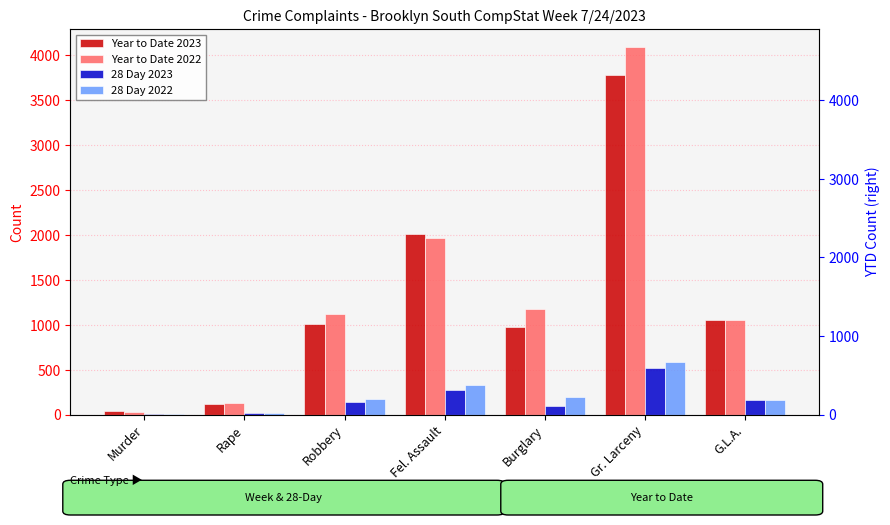

The value of 28 Day 2022 at Robbery is 91. True or false?

False